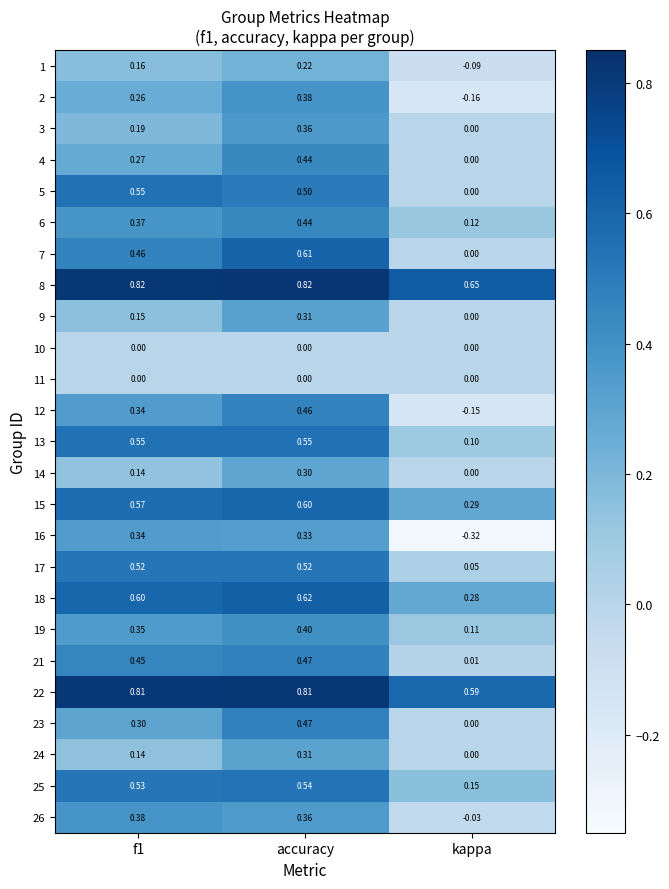

At which label is 12 closest to 0?

kappa